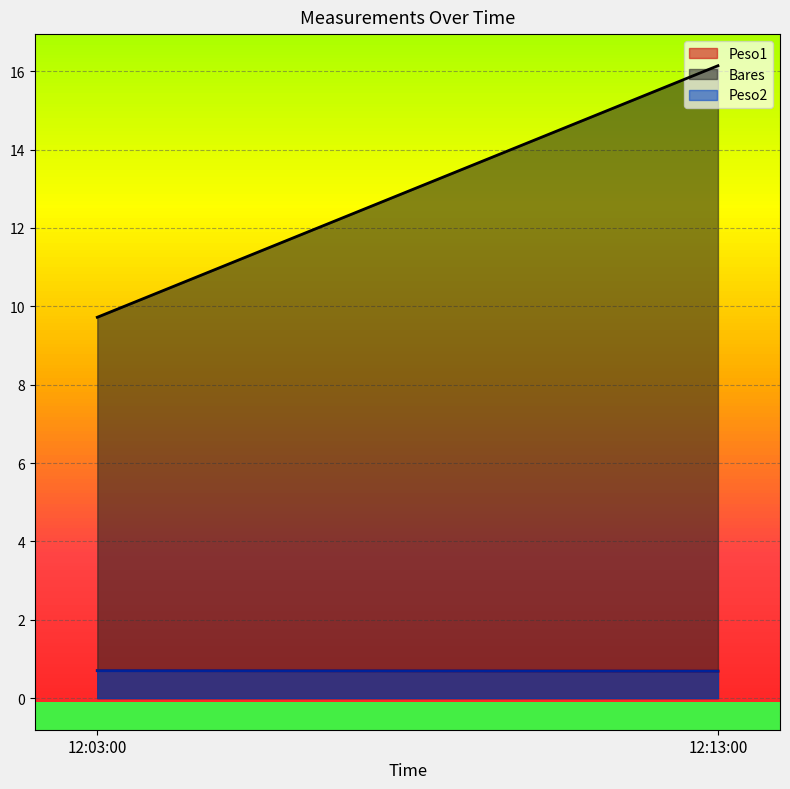

What is the difference between the highest and lowest values at 12:13:00?

15.5